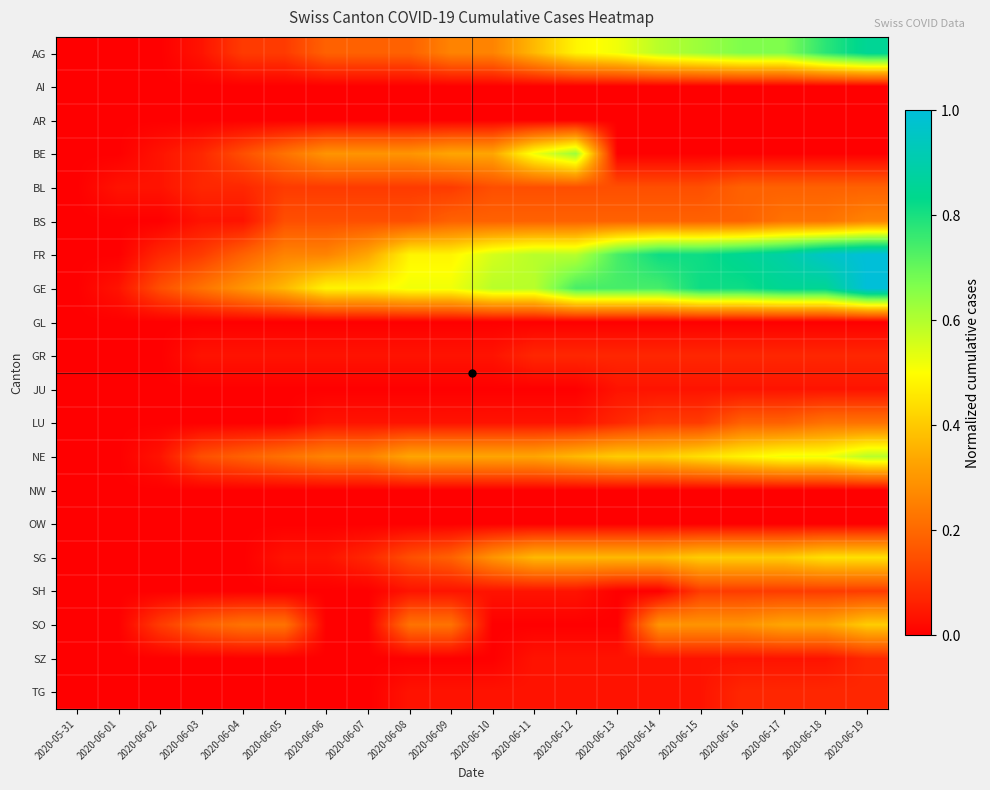

Which has a higher value, 2020-06-05 or 2020-06-07?

2020-06-07